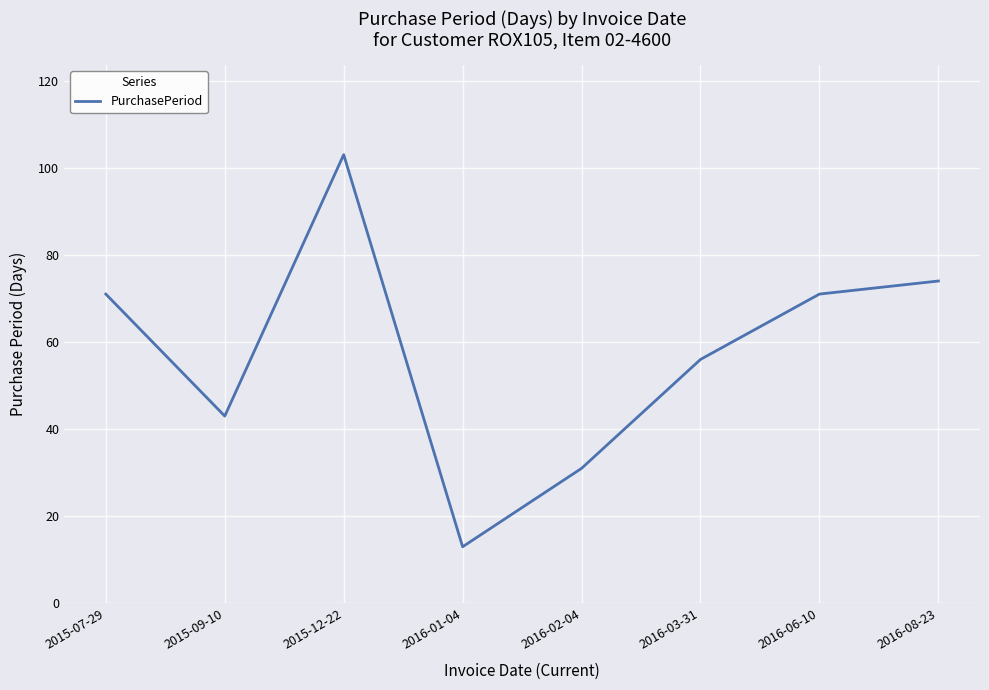

Where is the data nearest to the value 58?

2016-03-31